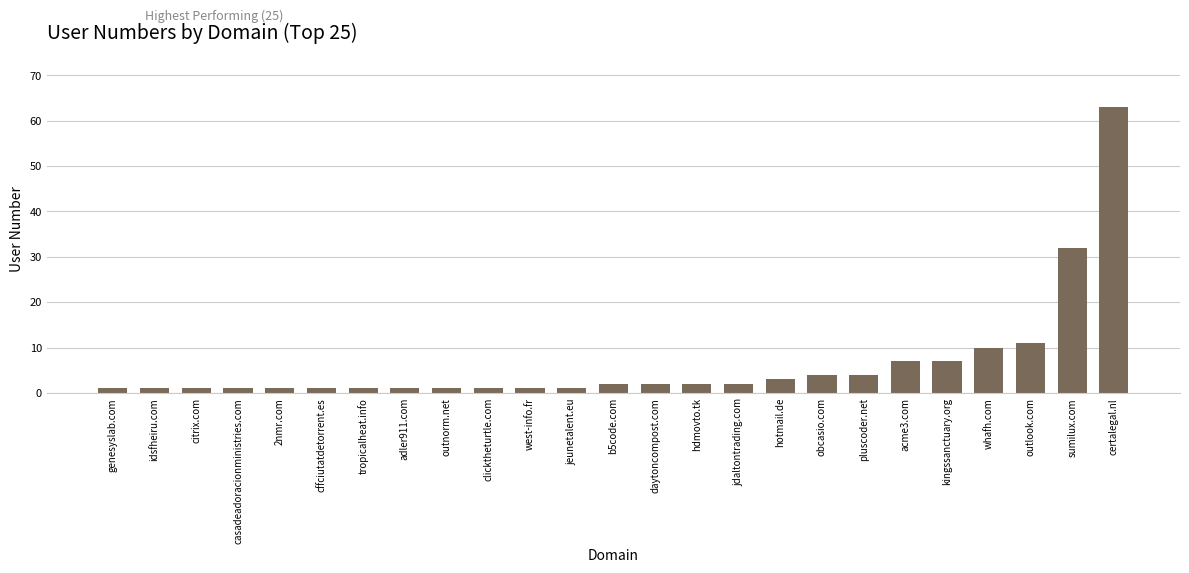

What is the minimum value shown in the chart?

1